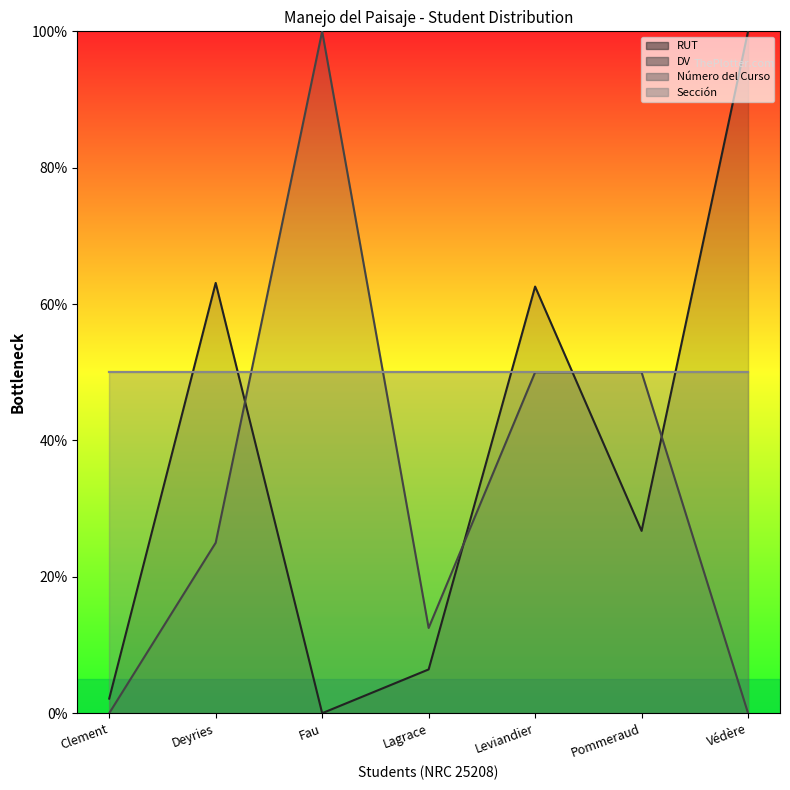

True or false: RUT has a value of 20.7 at Leviandier.

False